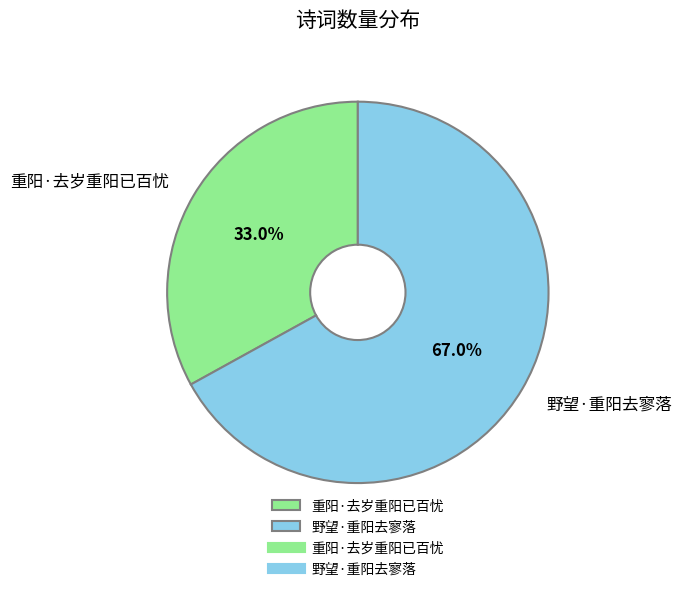

Rank the categories by value from highest to lowest.

野望·重阳去寥落, 重阳·去岁重阳已百忧